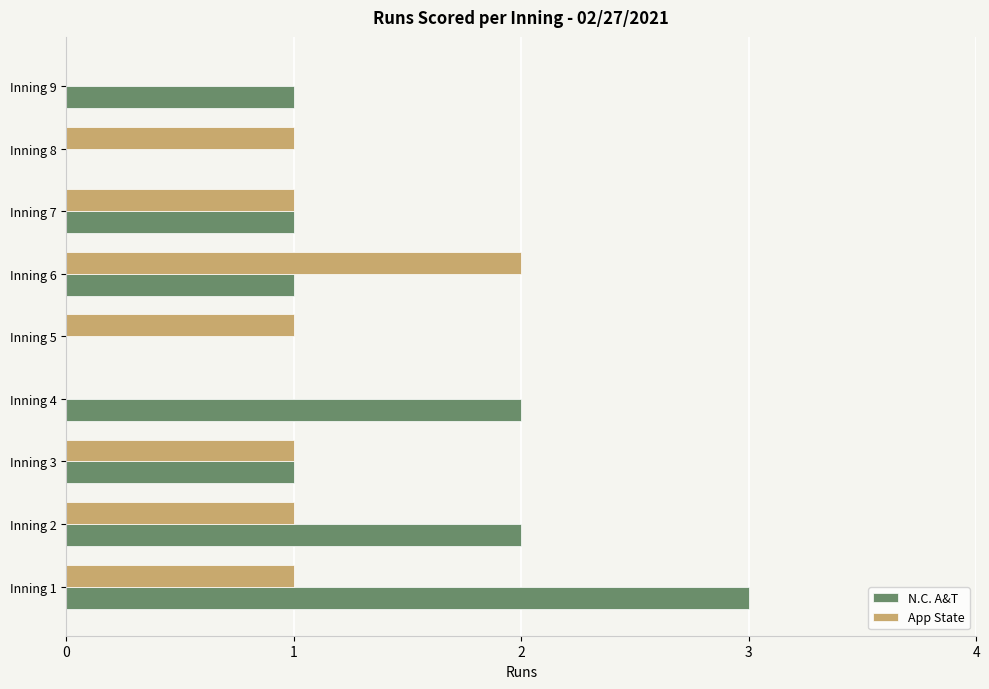

What is the greatest value displayed?

3